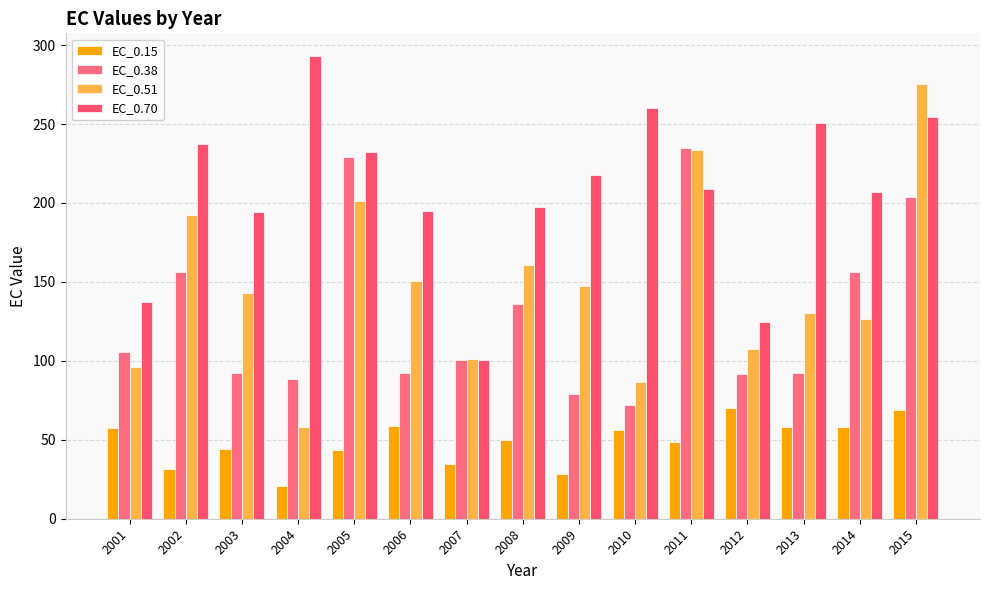

At which category is the sum across all series the highest?

2015